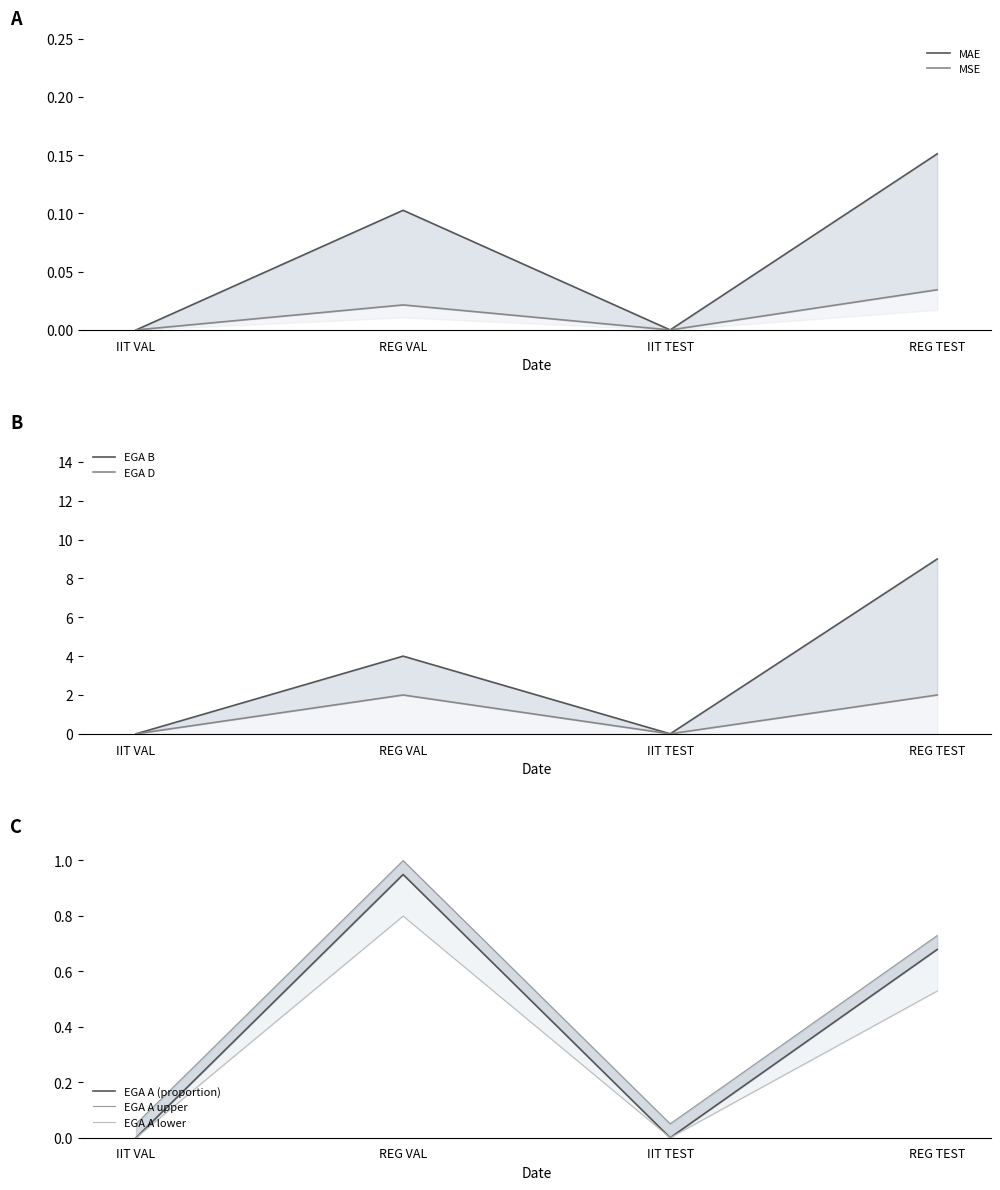

Which series has the largest range (max minus min)?

EGA B